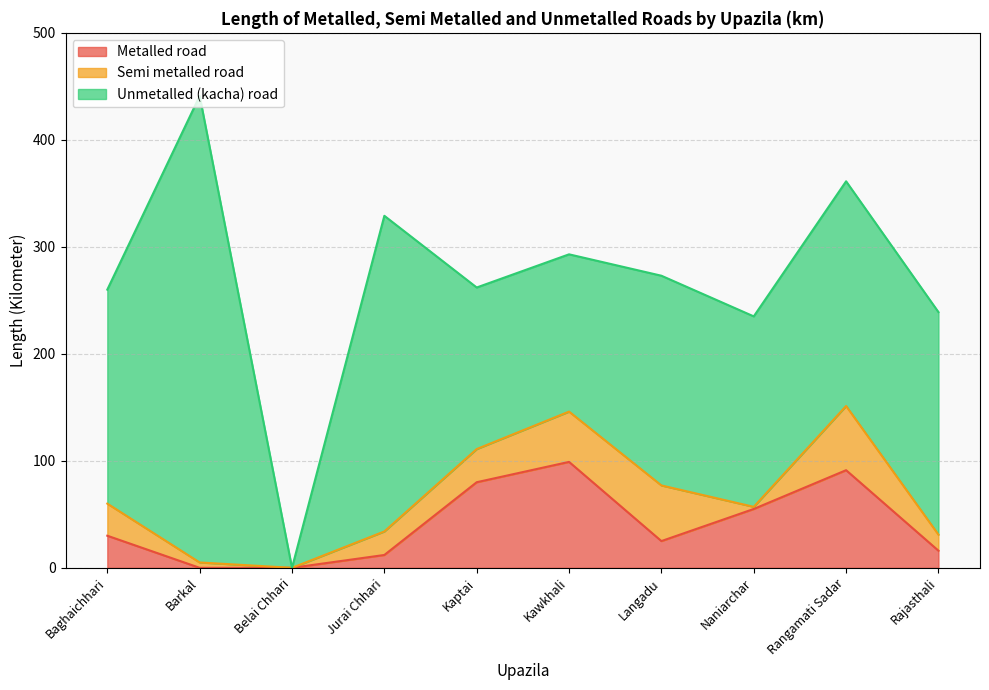

Between Rangamati Sadar and Kawkhali, which is larger?

Kawkhali